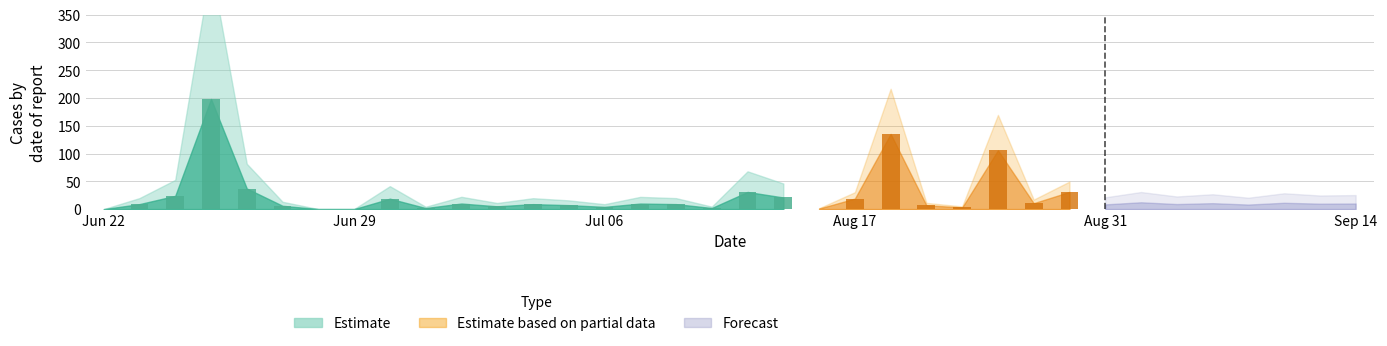

Are the bars horizontal?

No